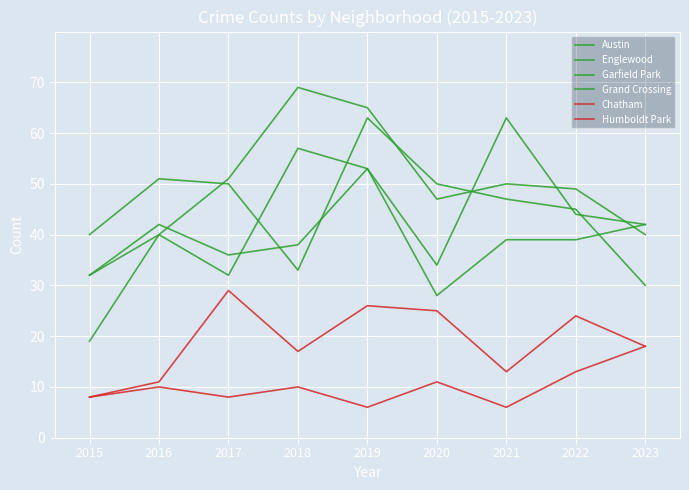

At which label does Englewood first exceed 47?

2016